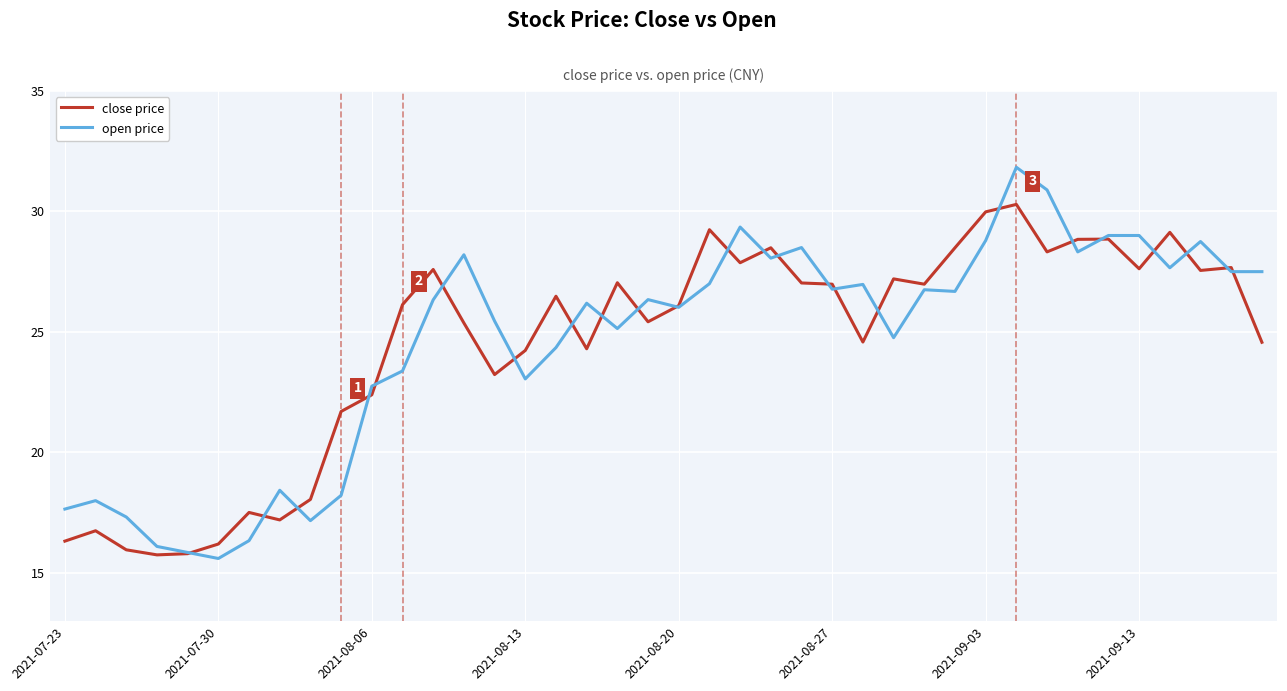

What is the minimum value shown in the chart?

15.6